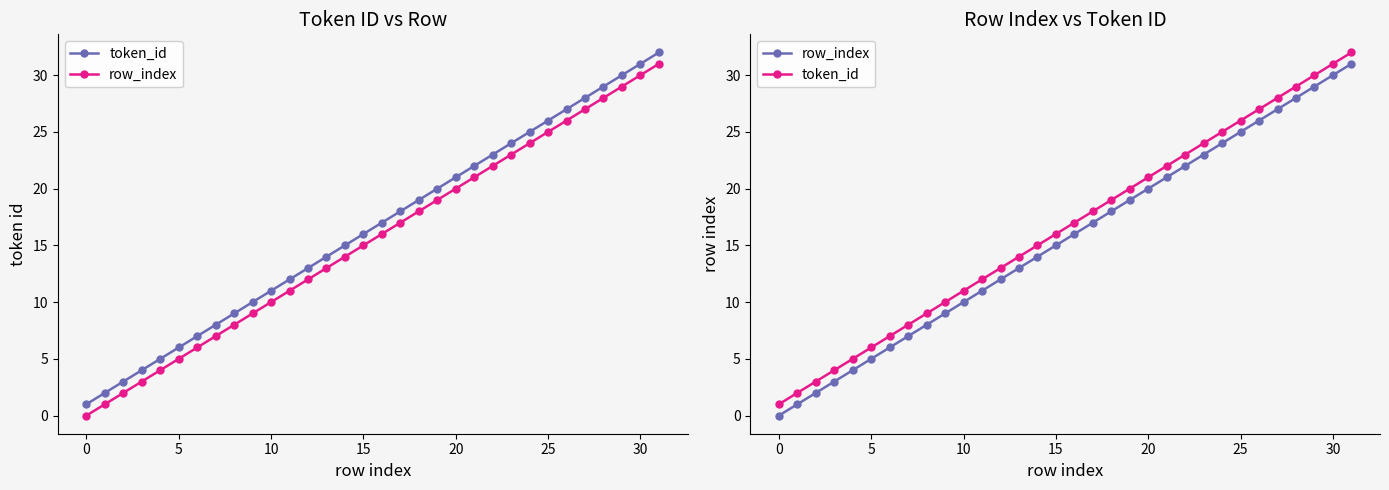

Reading left to right, transcribe all the data shown in this chart.

token_id: 1	2	3	4	5	6	7	8	9	10	11	12	13	14	15	16	17	18	19	20	21	22	23	24	25	26	27	28	29	30	31	32
row_index: 0	1	2	3	4	5	6	7	8	9	10	11	12	13	14	15	16	17	18	19	20	21	22	23	24	25	26	27	28	29	30	31